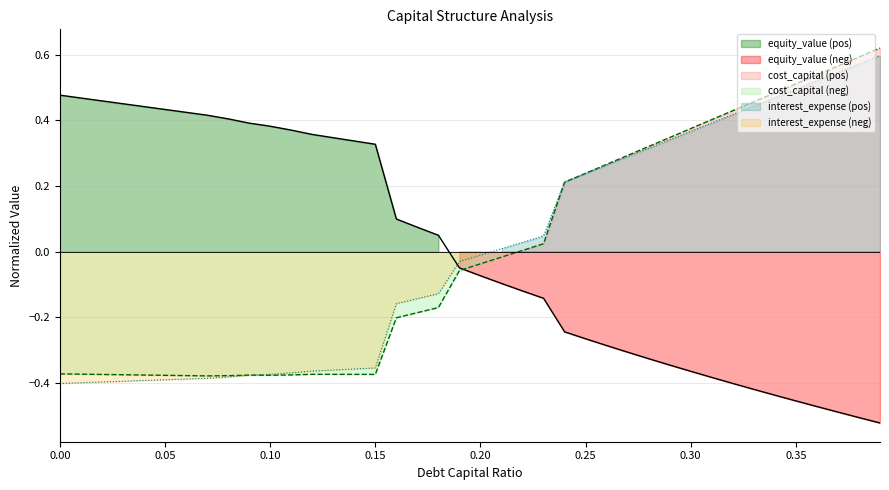

What is the value of the equity_value point at the 23rd from the left?

-0.1